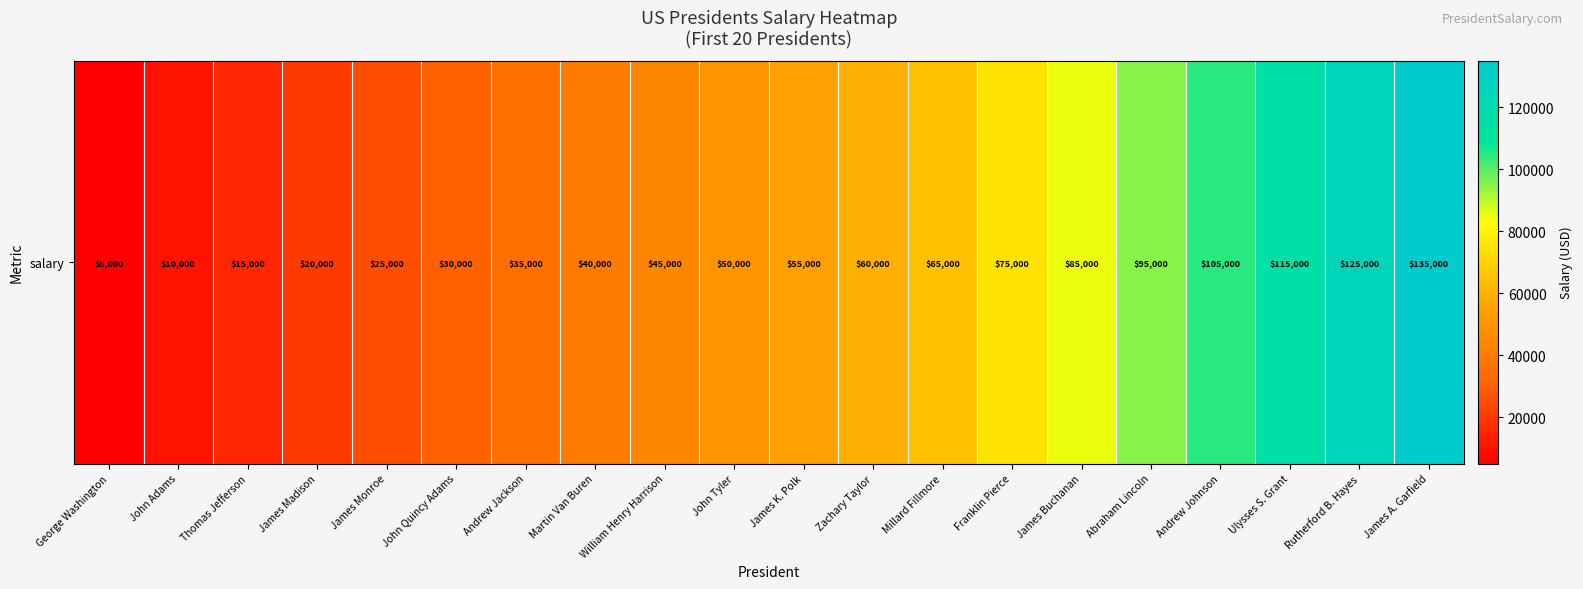

Reading left to right, what are all the values shown in this chart?

5000	10000	15000	20000	25000	30000	35000	40000	45000	50000	55000	60000	65000	75000	85000	95000	105000	115000	125000	135000